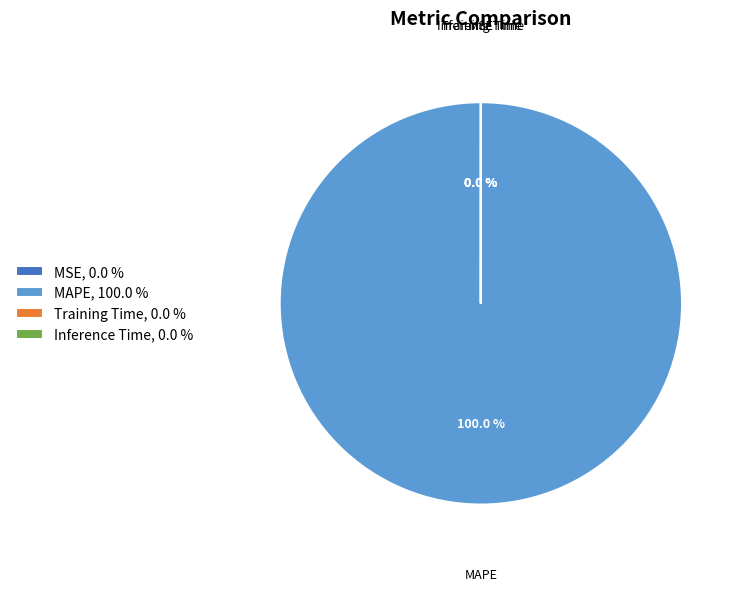

To the nearest percent, what is the combined percentage of MAPE and SMAPE?

100%